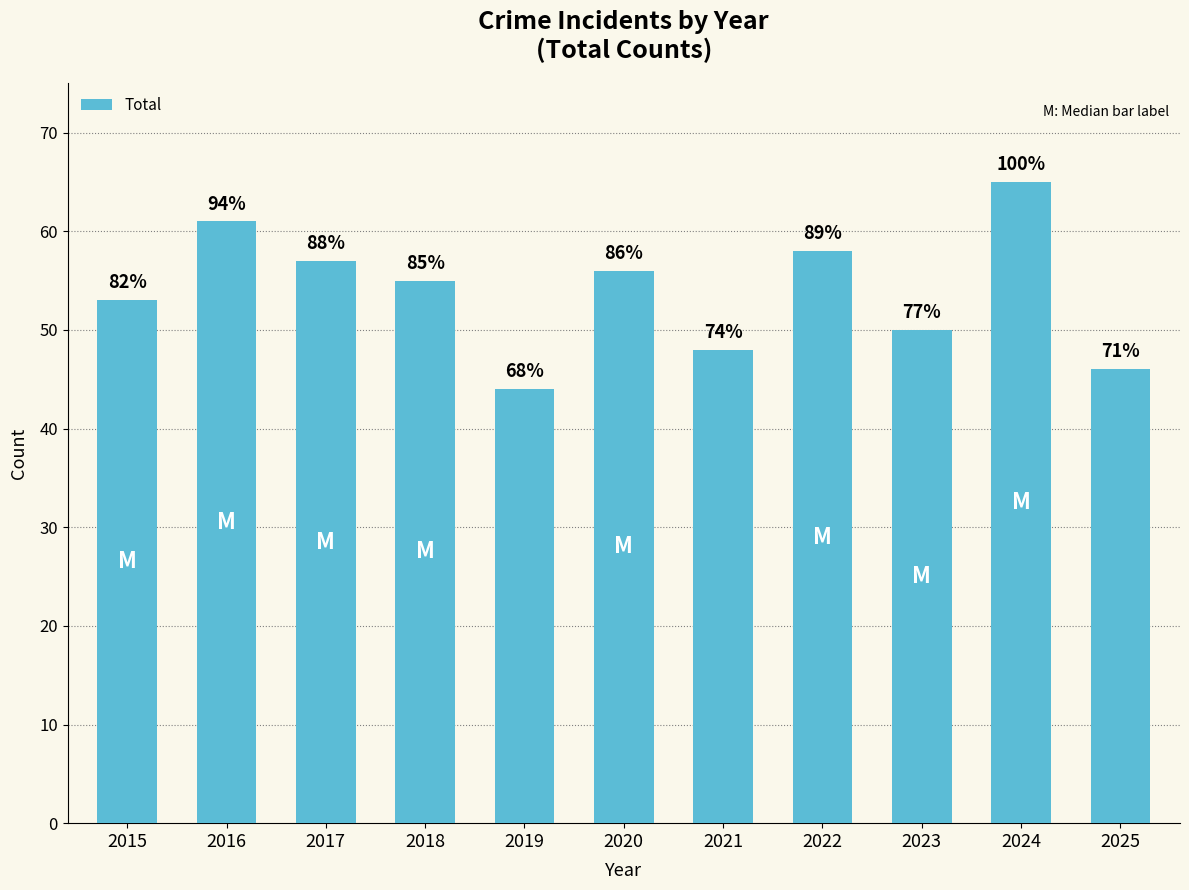

List the labels in order of value, largest first.

2024, 2016, 2022, 2017, 2020, 2018, 2015, 2023, 2021, 2025, 2019